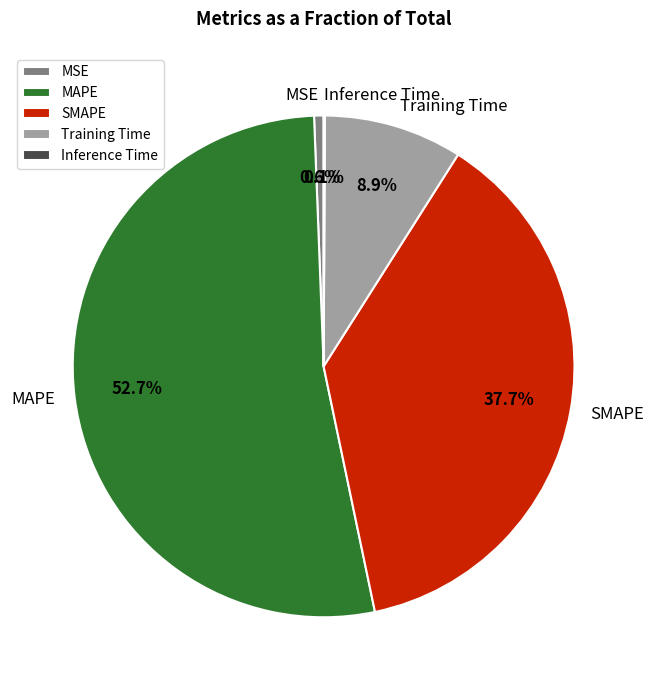

Does any single category account for the majority?

Yes